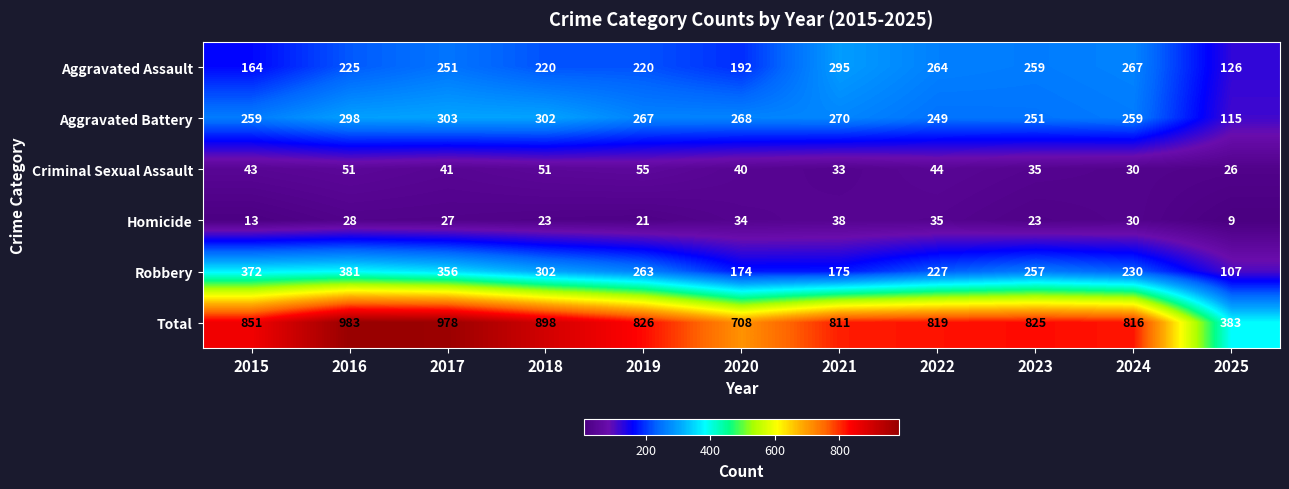

Which series has the largest range (max minus min)?

Total